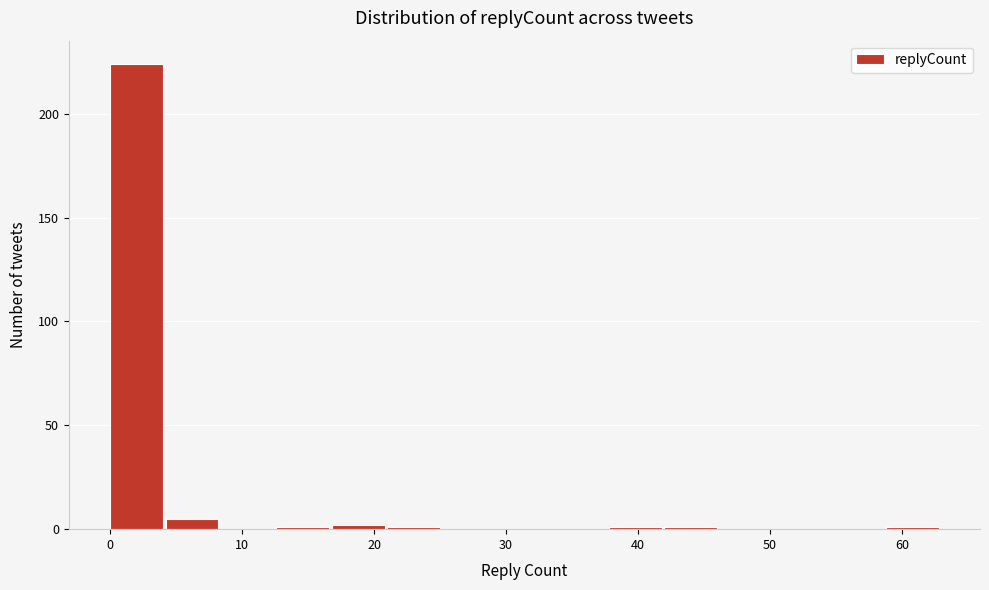

Over which range of the x-axis is the bar tallest?

0.0 to 4.2